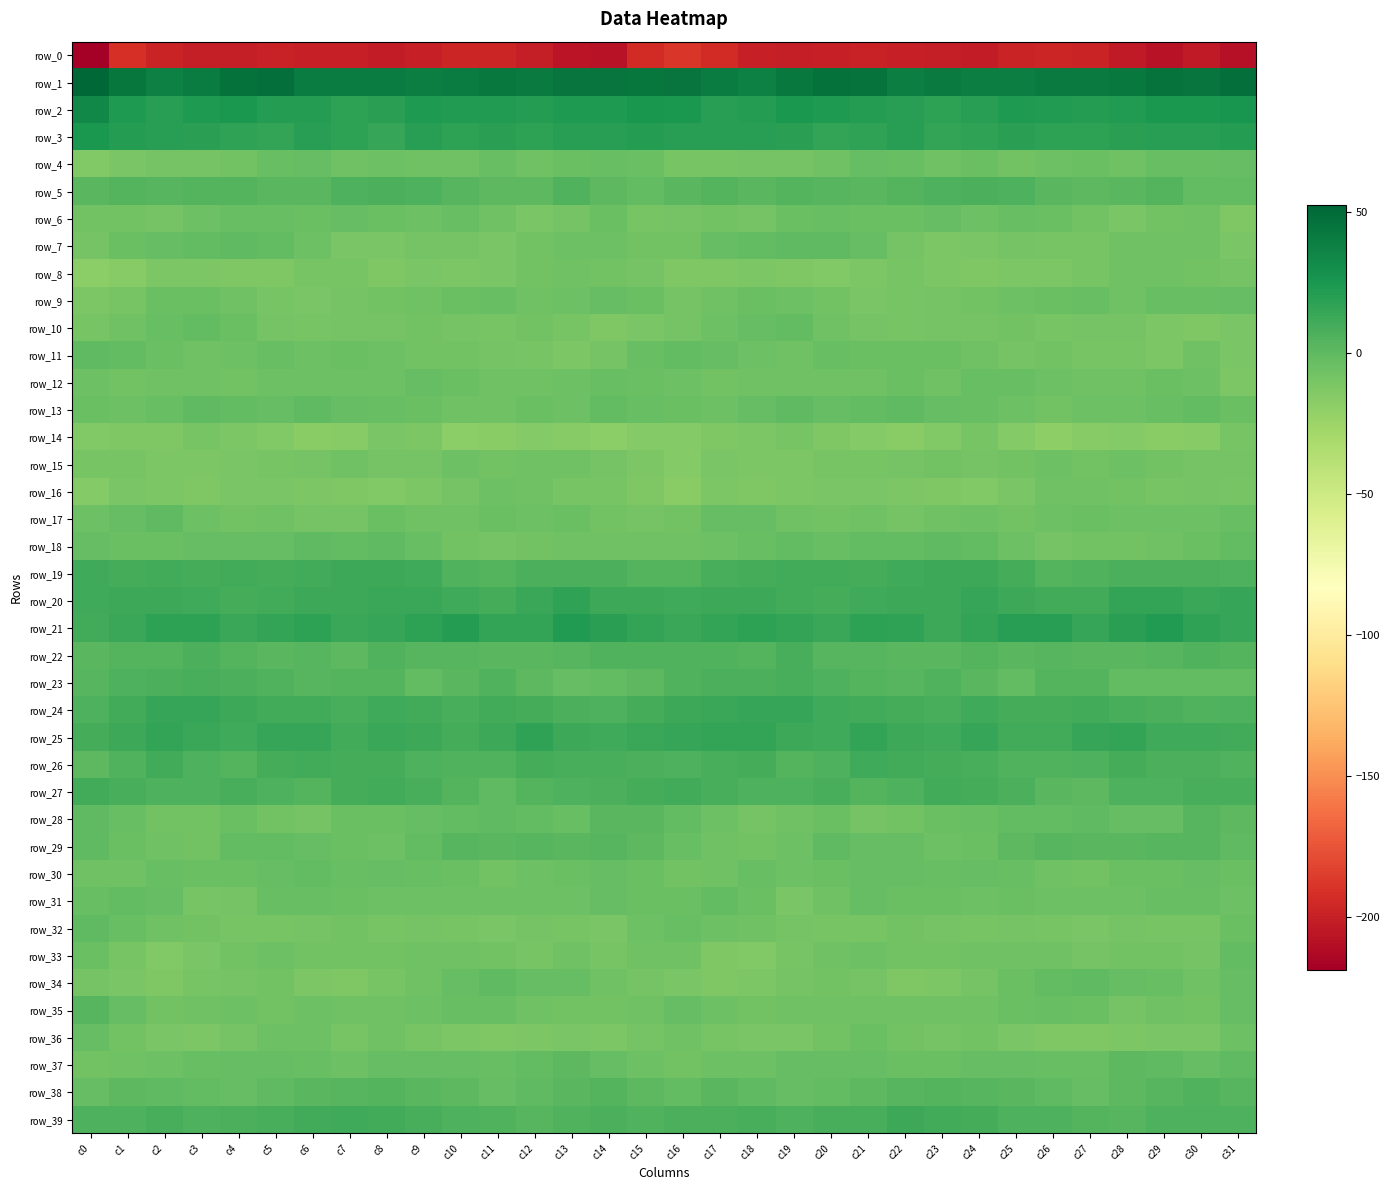

What is the minimum value for row_12?

-12.1